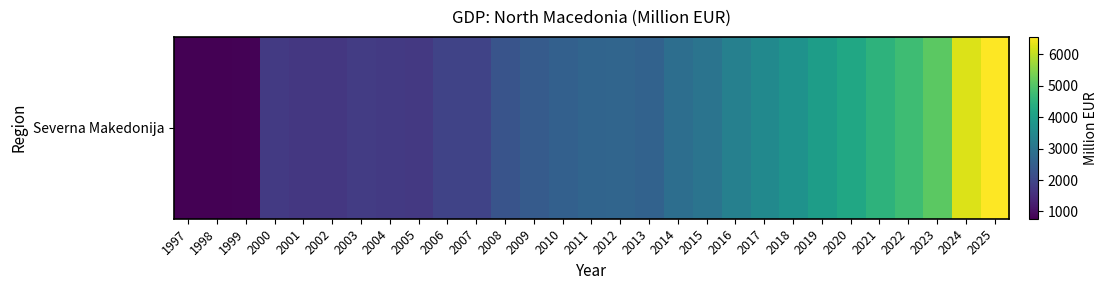

What is the average value?

2881.1